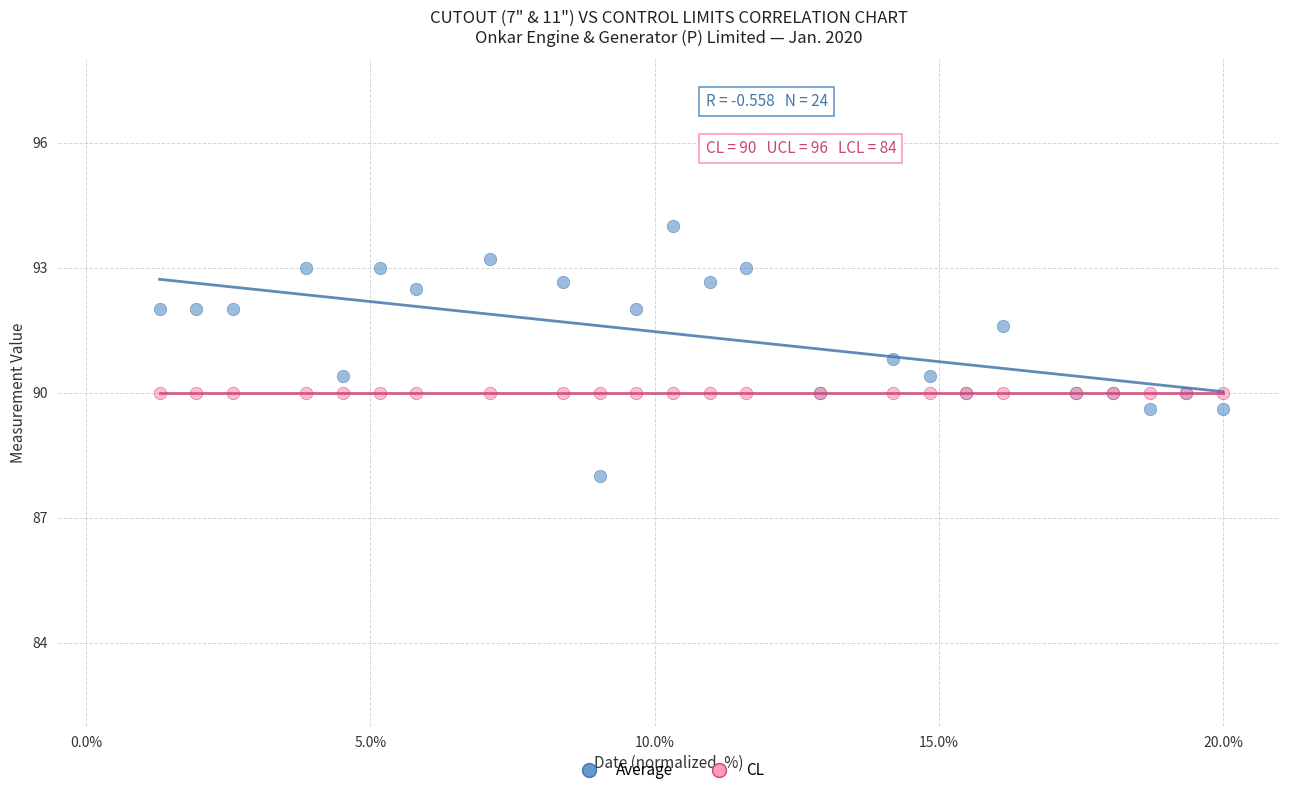

Which series contains the lowest Y value?

Average